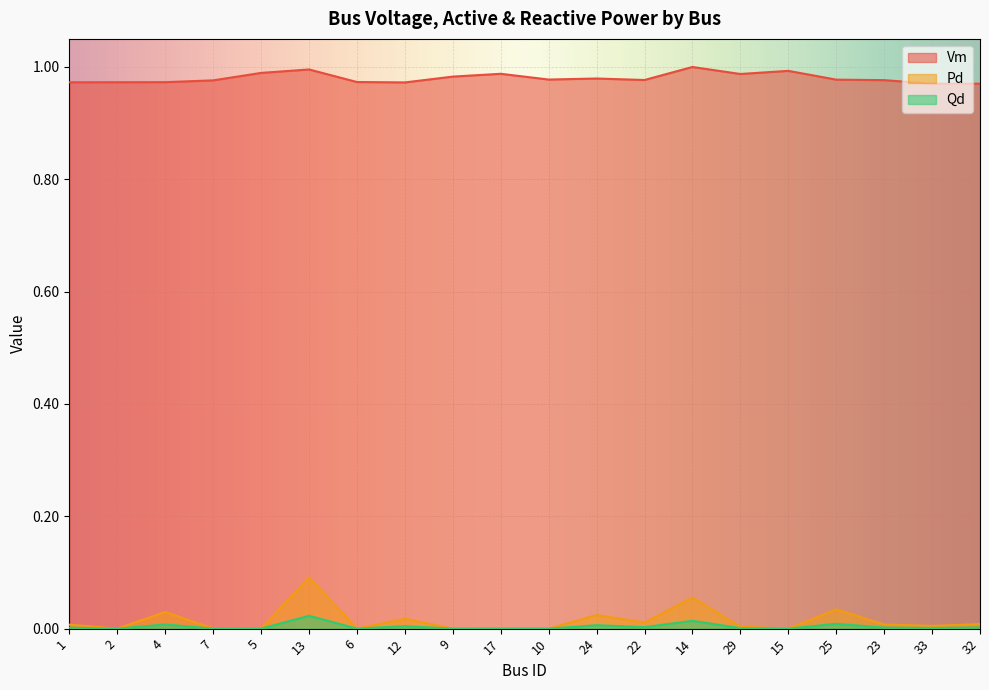

True or false: Pd has more than 1 interior local peaks.

True